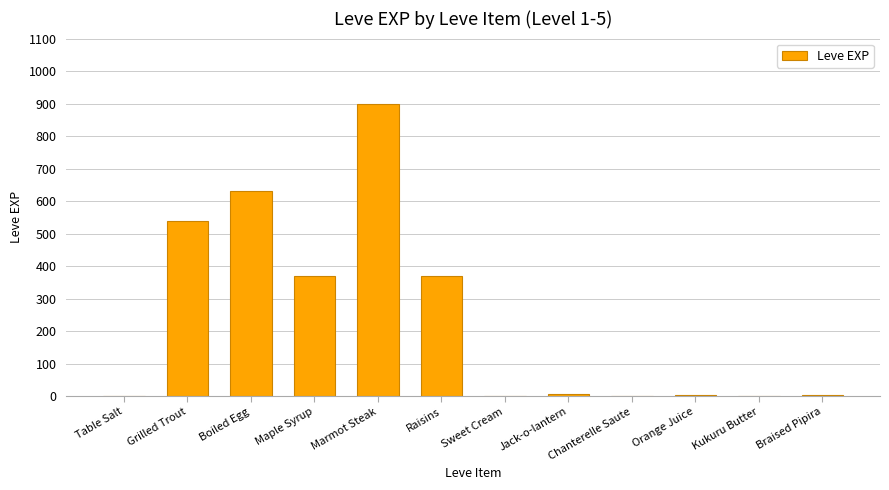

At which category does the chart reach its peak across all series?

Marmot Steak